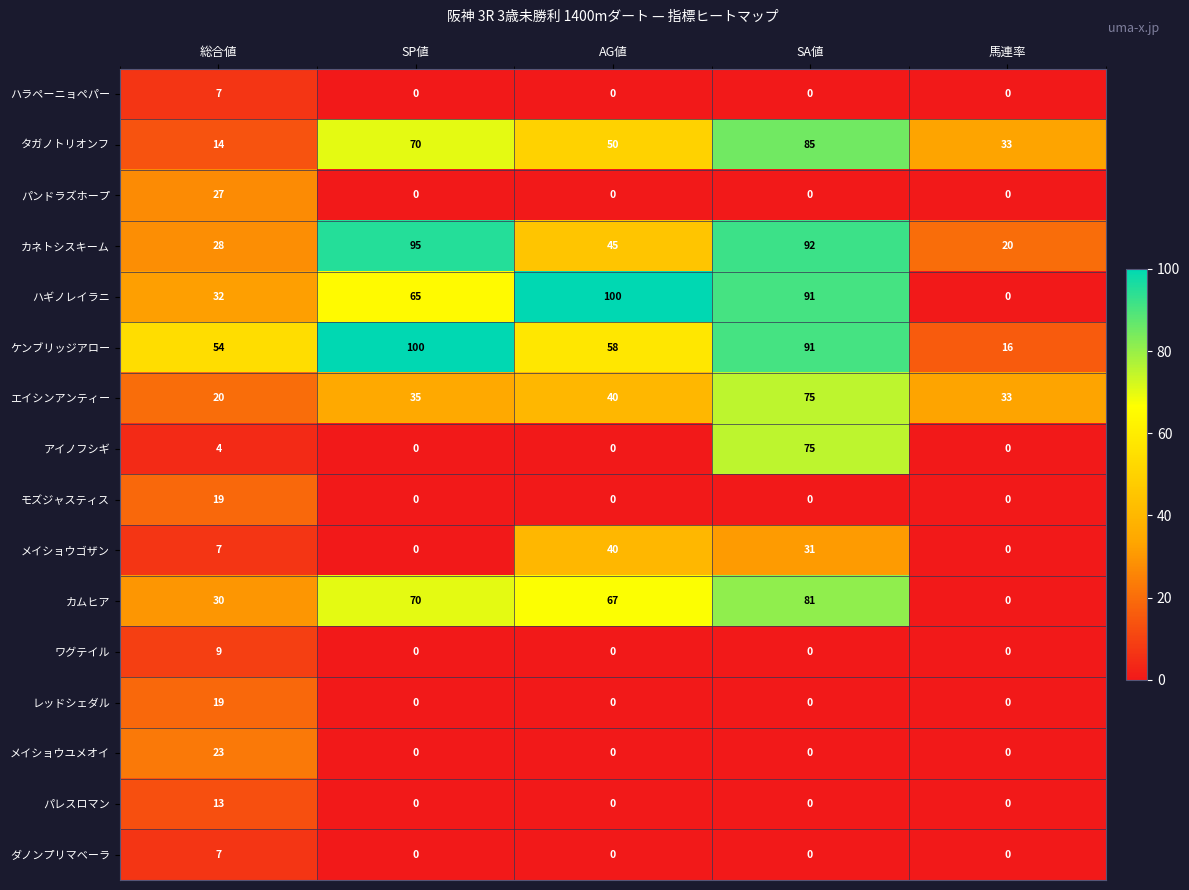

What is the greatest value displayed?

100